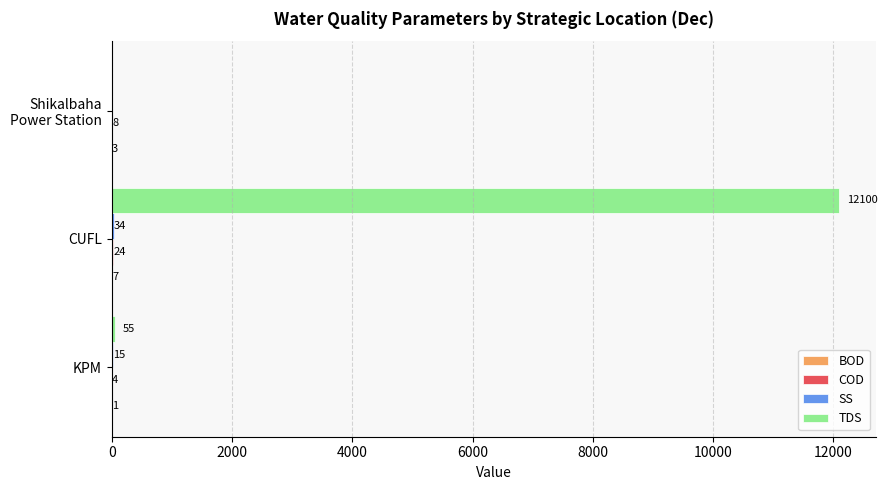

Which series changed the most between KPM and CUFL?

TDS